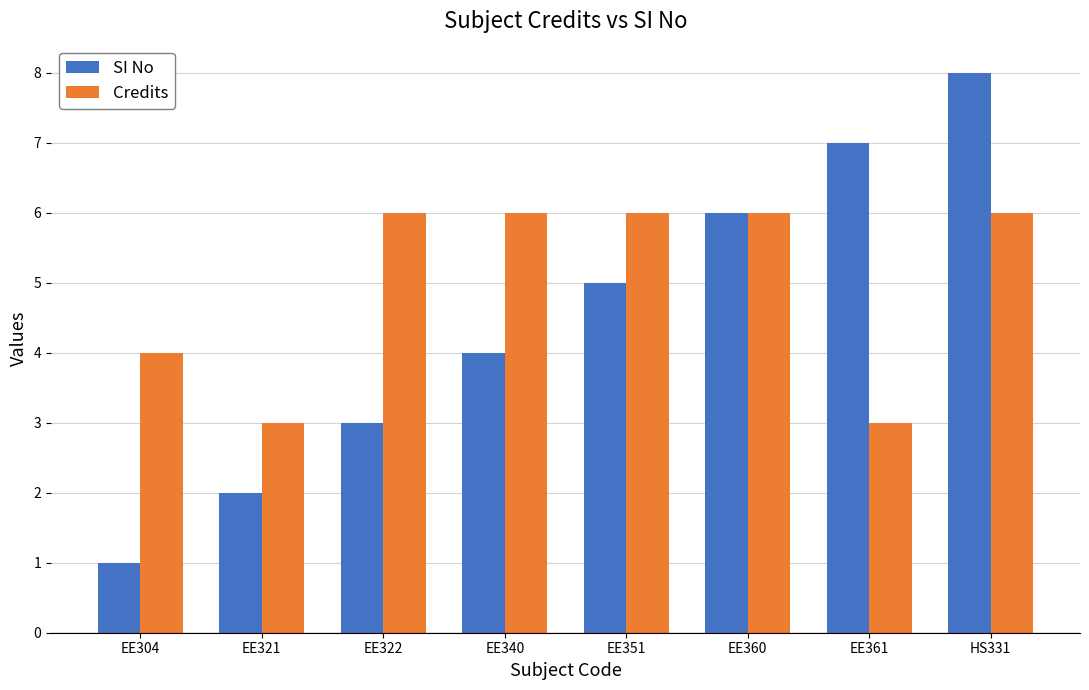

How many SI No values are between 3 and 7?

5